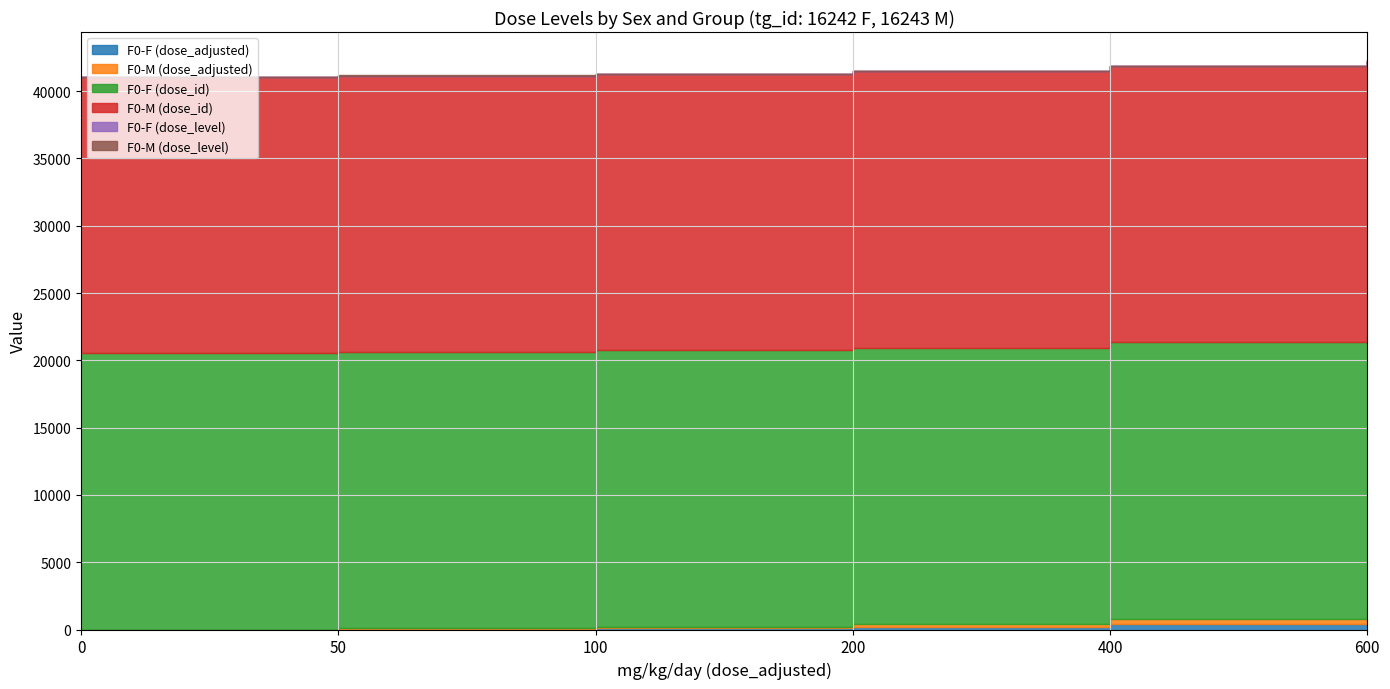

Count the number of data series in this chart.

6